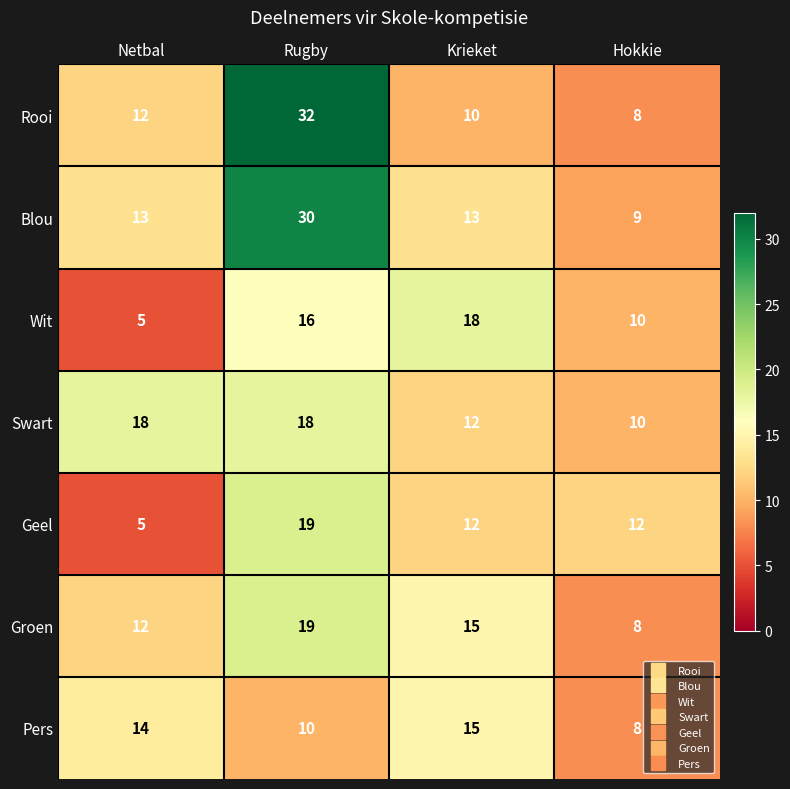

Is it true that Rooi equals 8 at Hokkie?

True